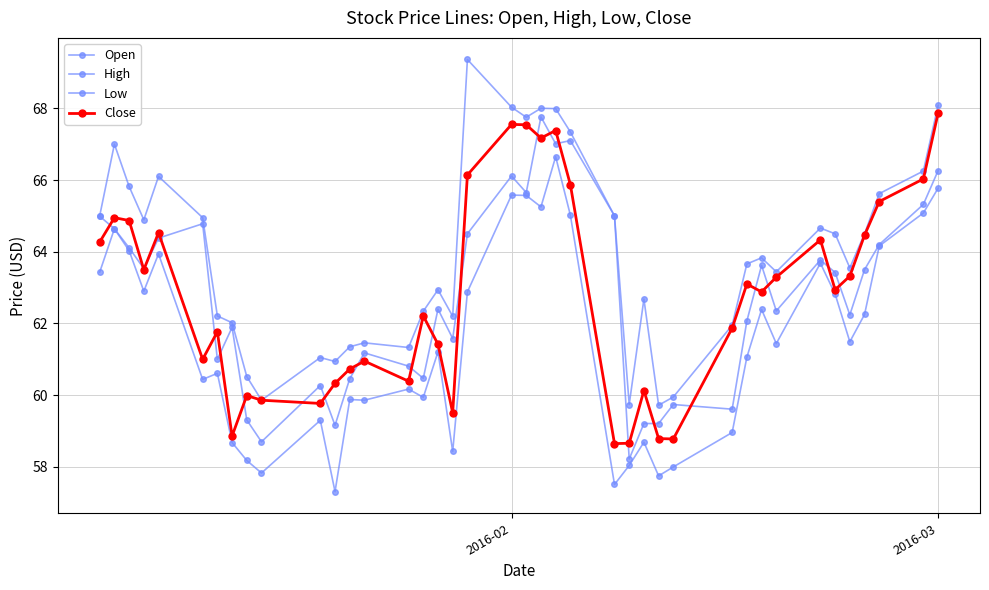

Count the number of categories in the chart.

40